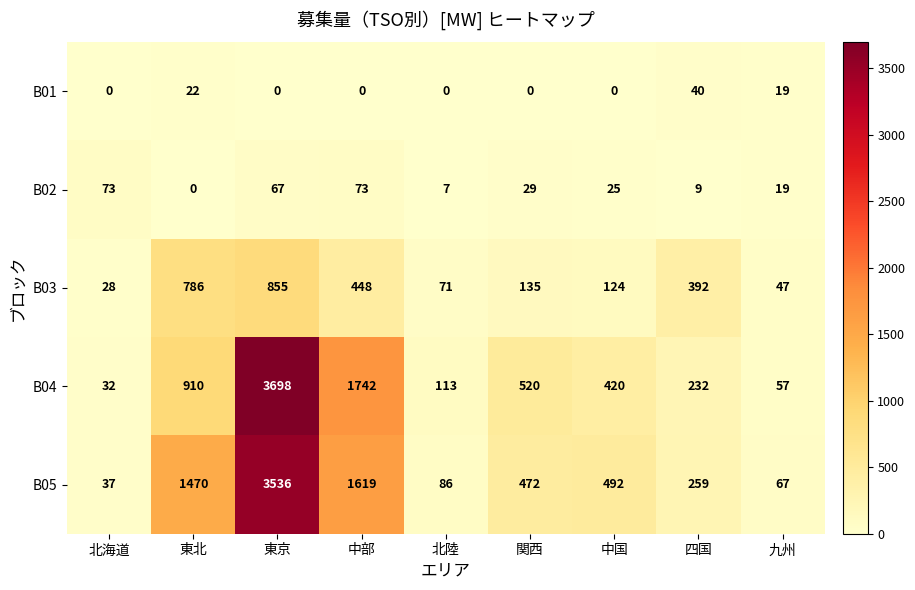

Rank the categories by B05 value from highest to lowest.

東京, 中部, 東北, 中国, 関西, 四国, 北陸, 九州, 北海道